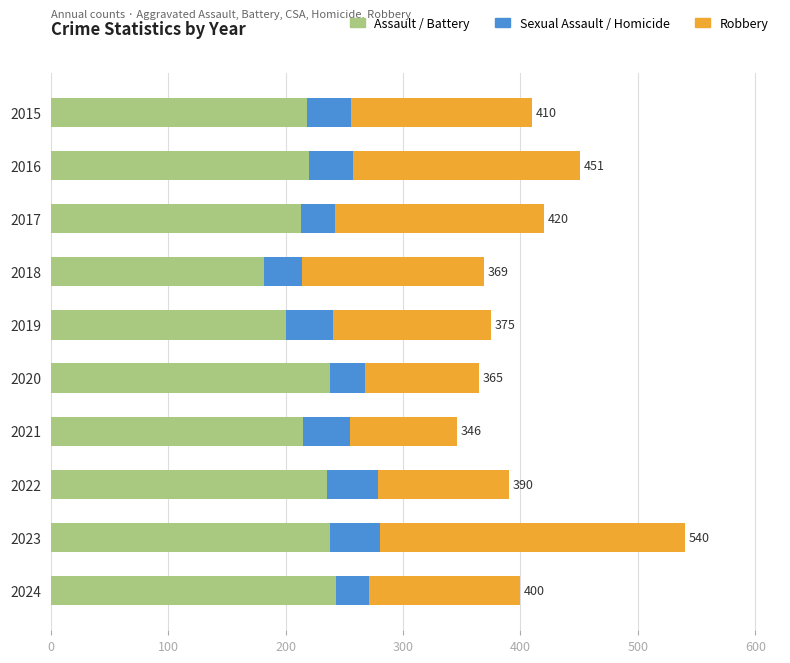

How many categories are shown in the chart?

10